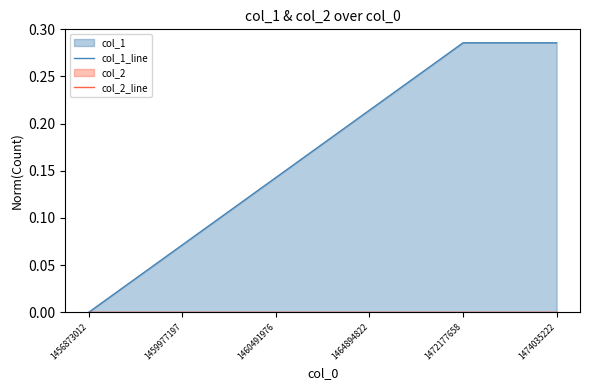

The col_2_line series shows 0.0 at 1460491976. True or false?

True